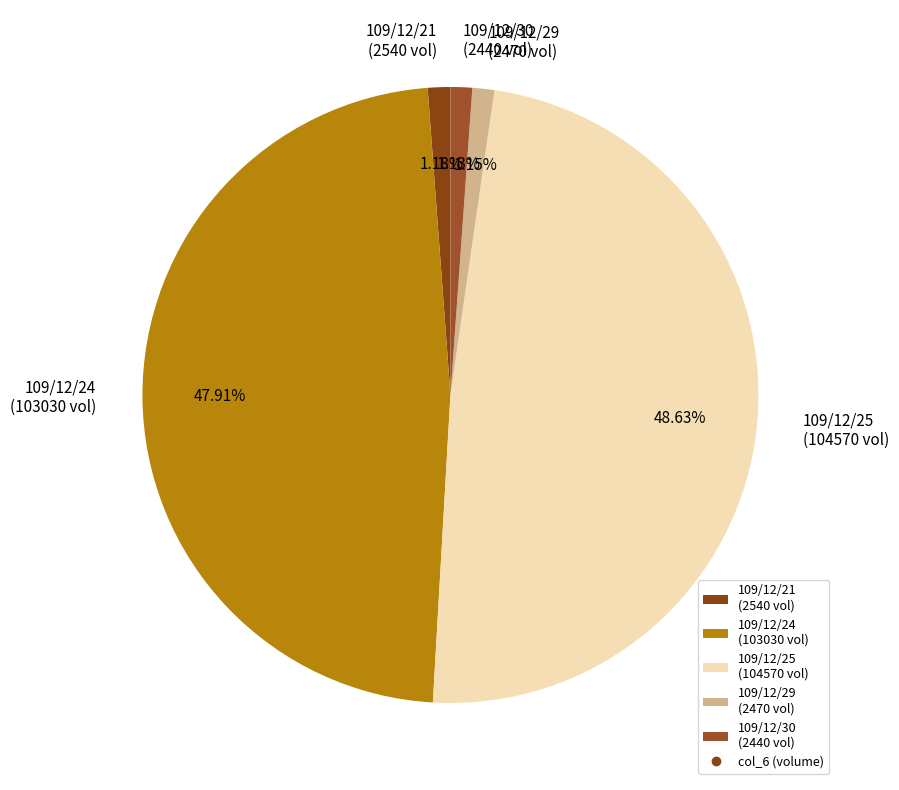

Combined, do 109/12/24 and 109/12/30 account for over 50%?

No